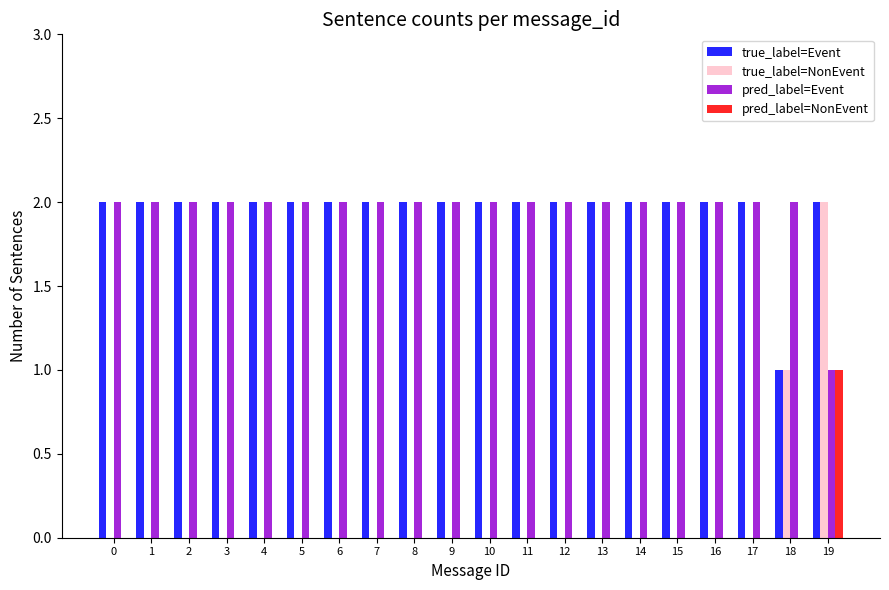

Where is true_label=Event nearest to the value 1?

18